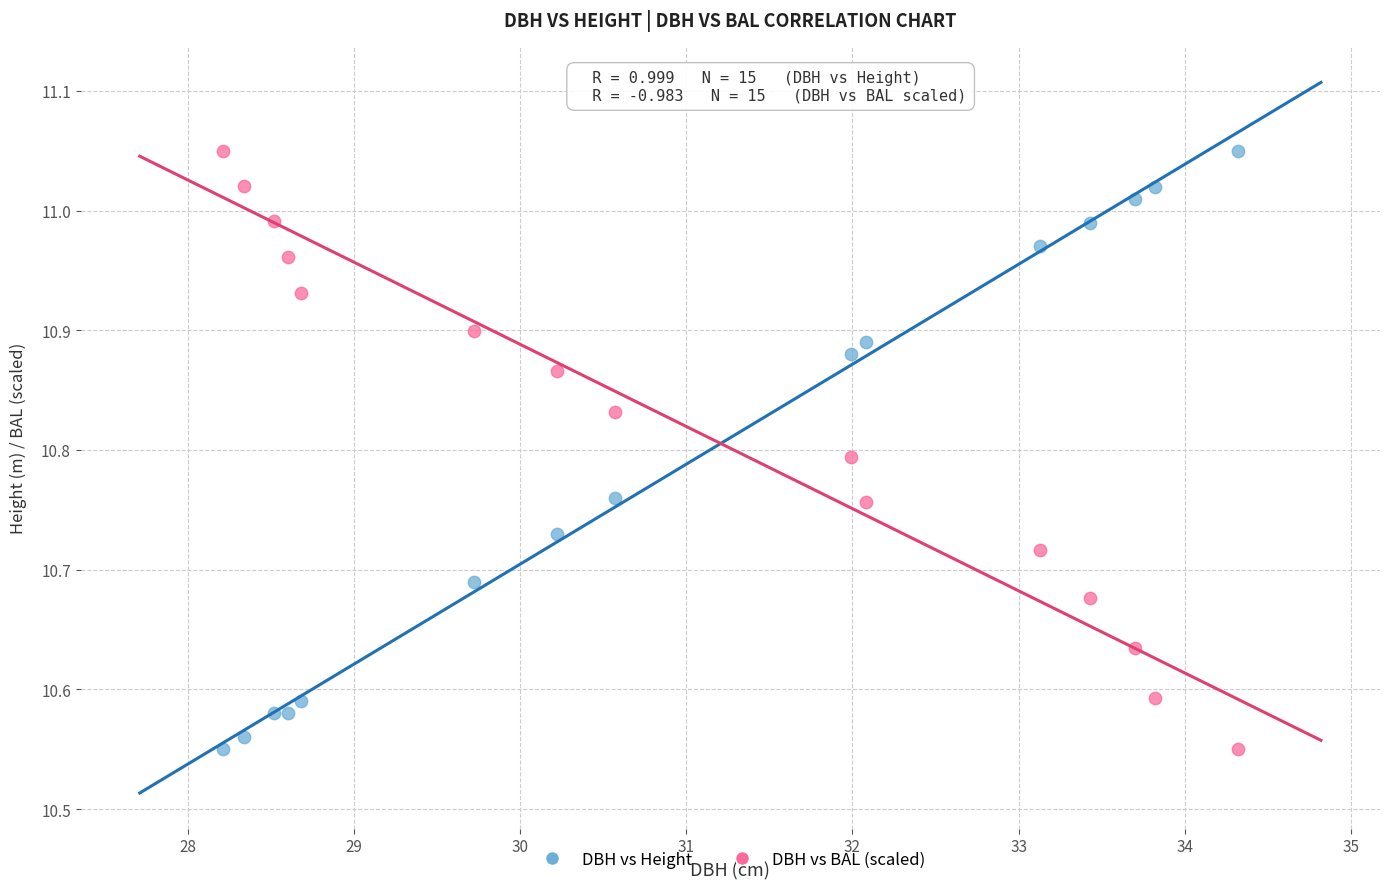

Across all data points, what is the range of X values (max minus min)?

6.1